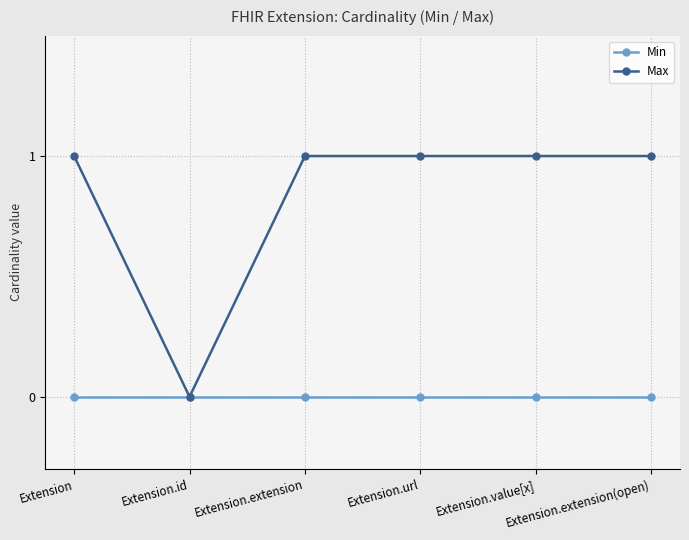

Which category has the lowest value in the Max series?

Extension.id